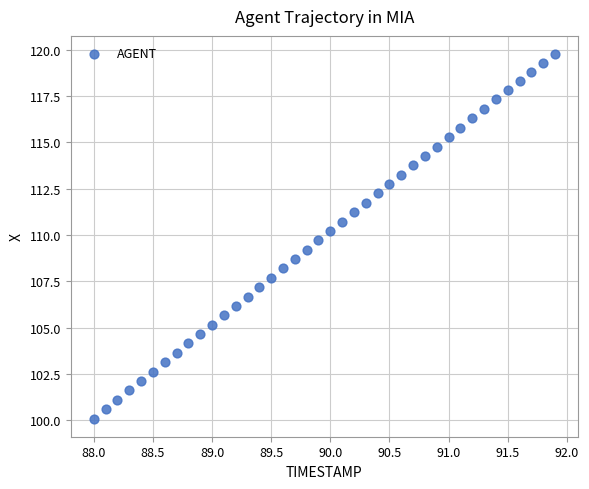

What is the range of Y values (max minus min)?

19.7